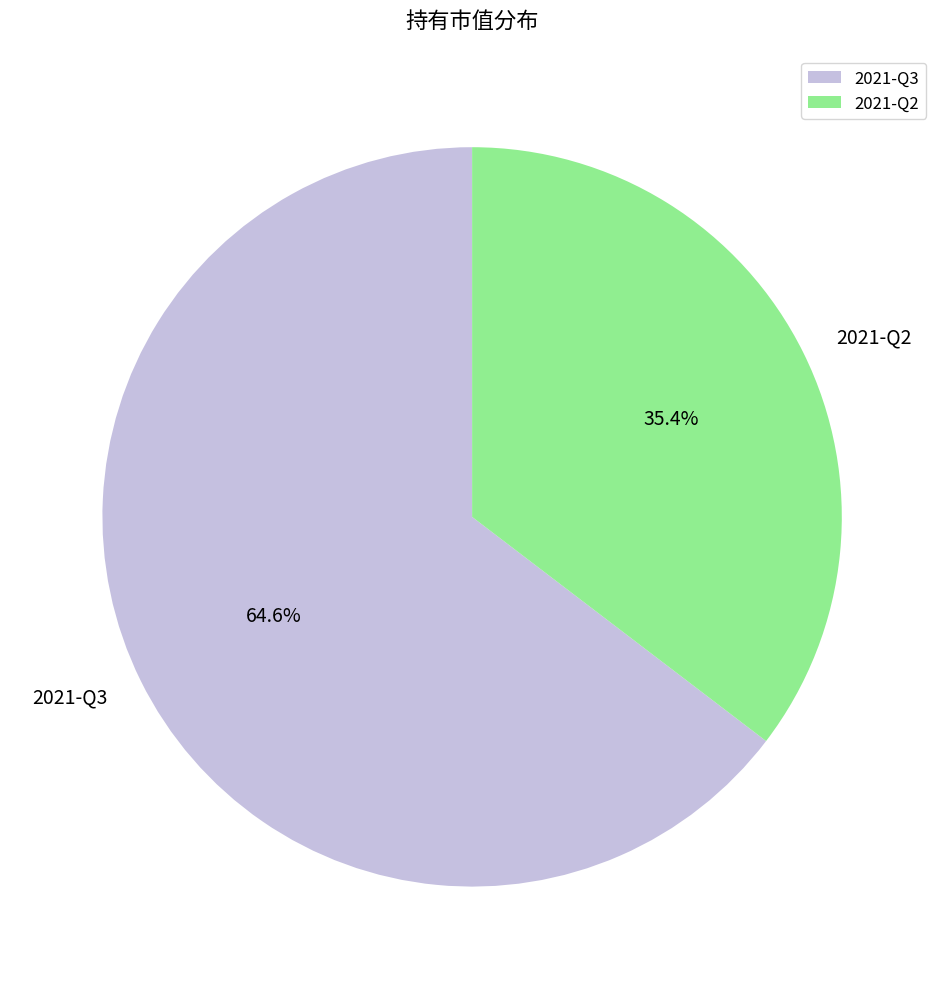

What portion of the pie excludes 2021-Q3?

35.4%